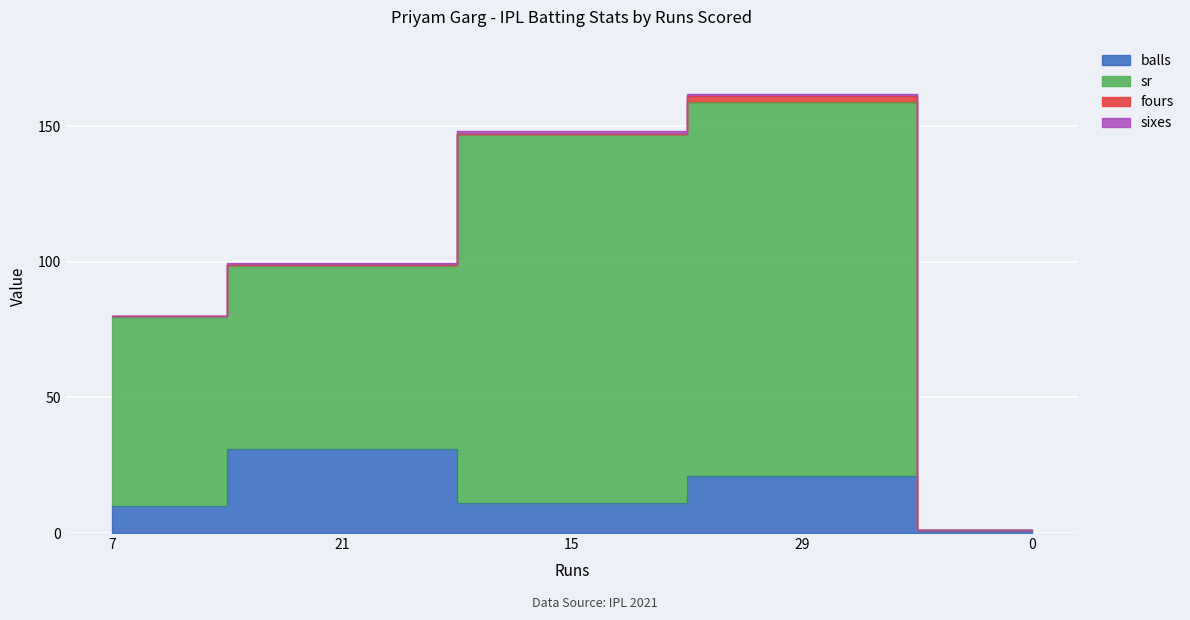

What is the approximate value of balls at 0?

1.0